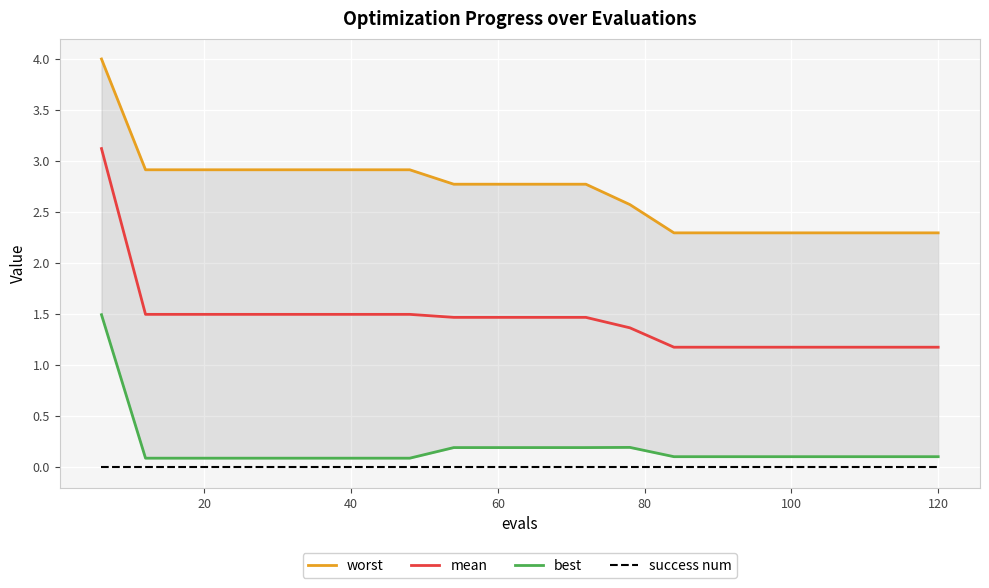

What position from the left is 14?

15